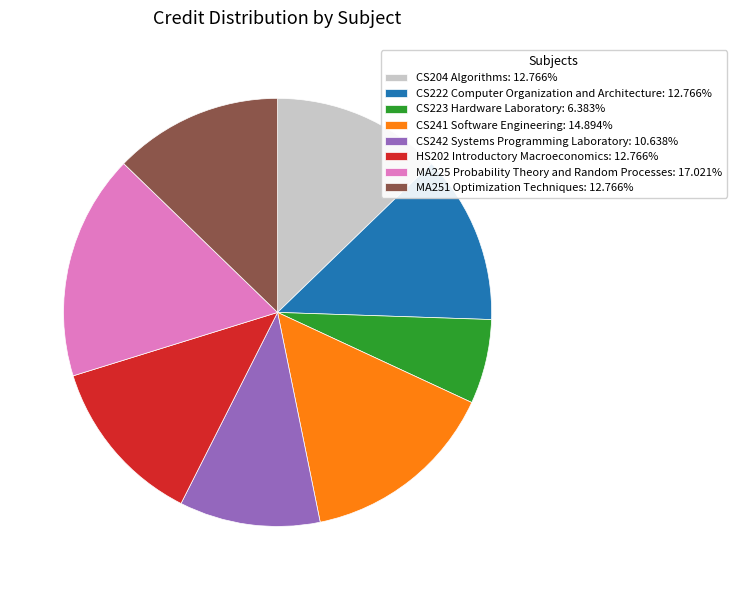

Is there any slice that represents more than half of the pie?

No